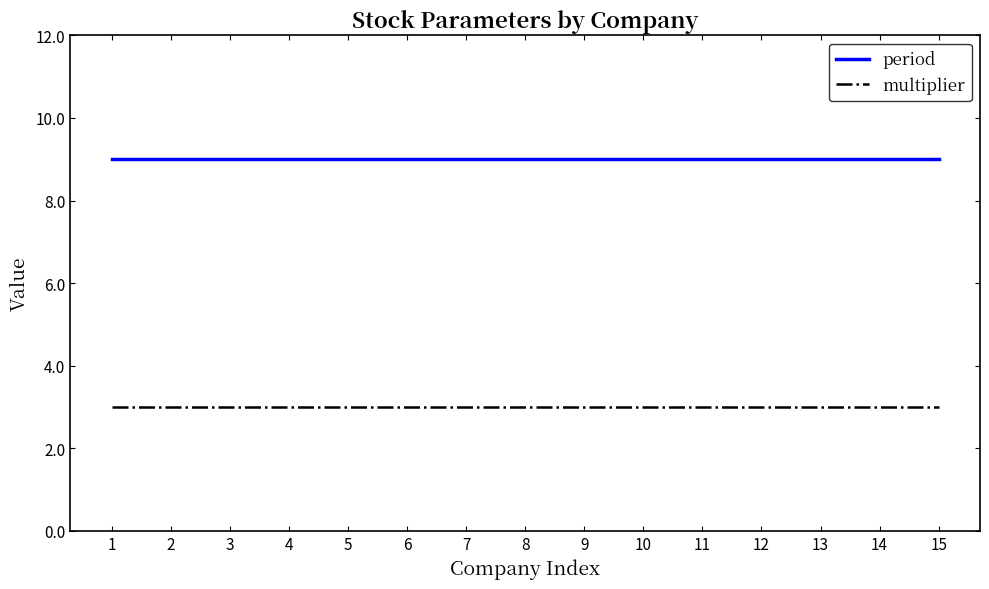

True or false: period and multiplier intersect in this chart.

False